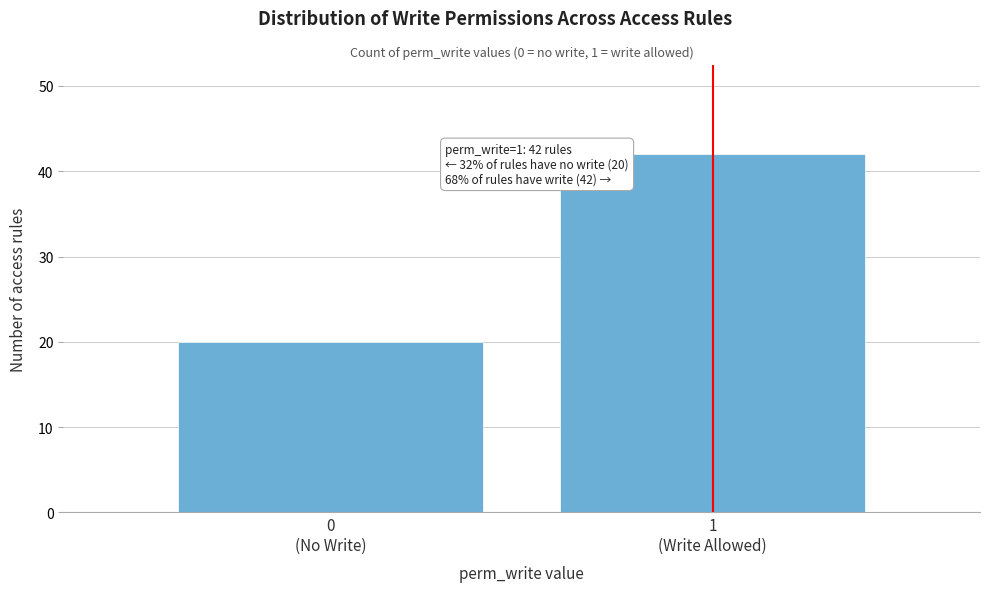

Reading left to right, transcribe all the data shown in this chart.

20	42